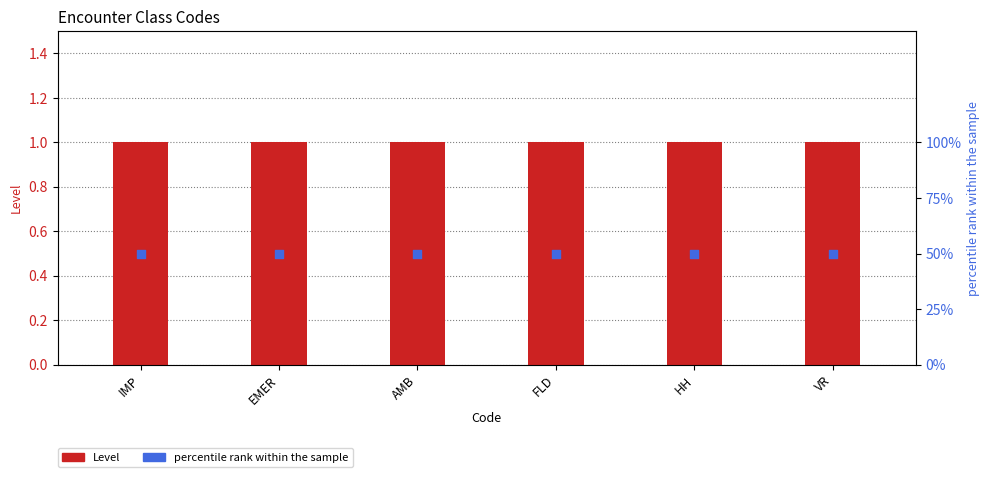

Which series has the largest total across all categories?

percentile rank within the sample